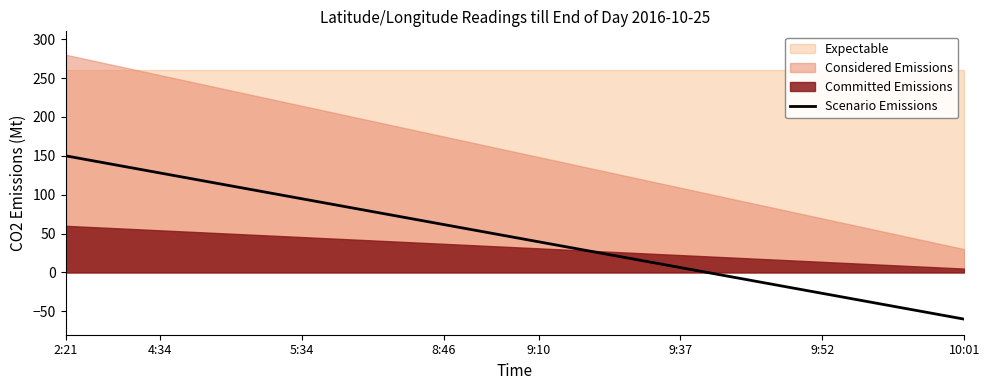

What is the lowest value of the Scenario Emissions series?

-60.0